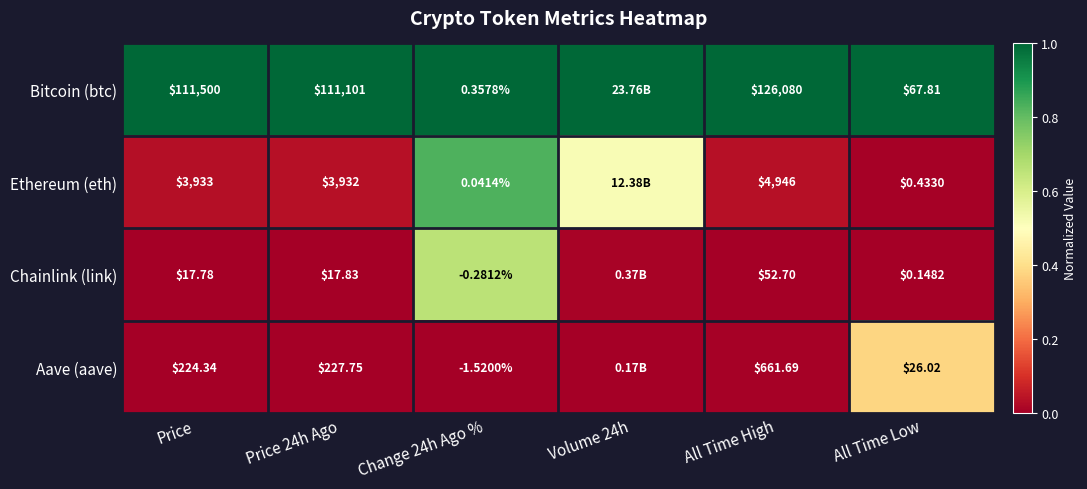

Is the value of Aave (aave) at Price greater than the value of Chainlink (link) at All Time Low?

Yes